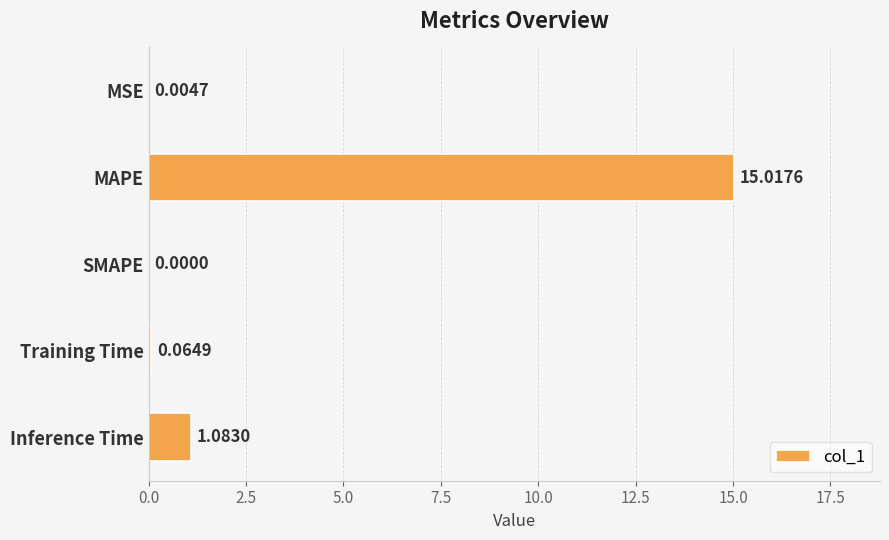

Where is the data nearest to the value 7?

Inference Time